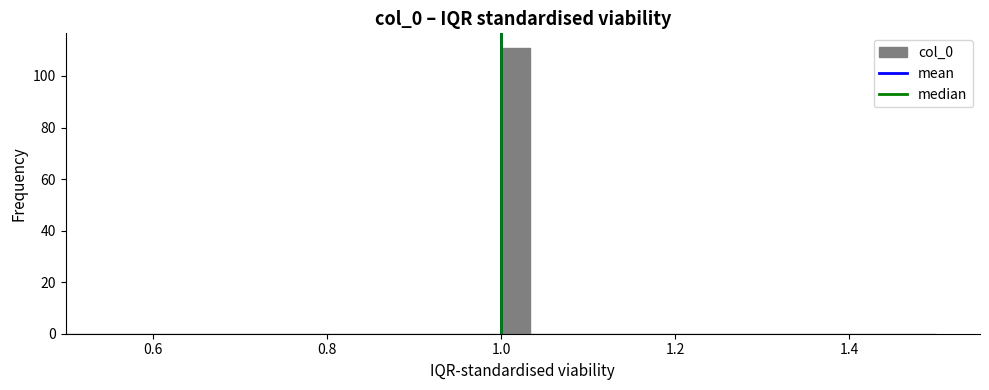

Around what value on the x-axis is the tallest bar? Give the approximate position of its centre, as read against the axis.

1.02